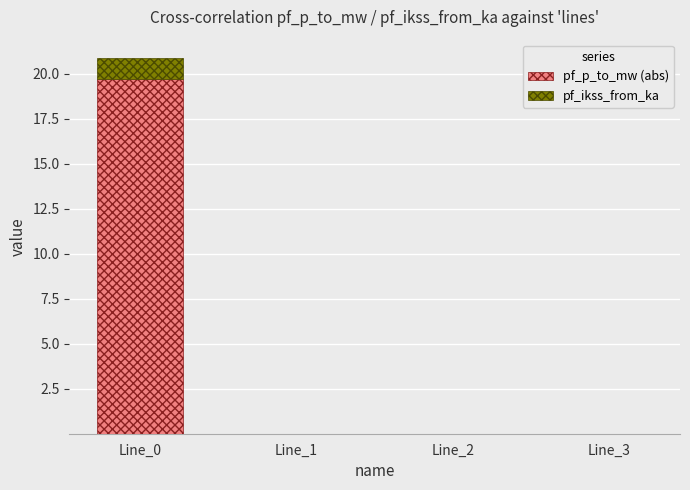

The pf_p_to_mw (abs) series shows 0.0 at Line_1. True or false?

True